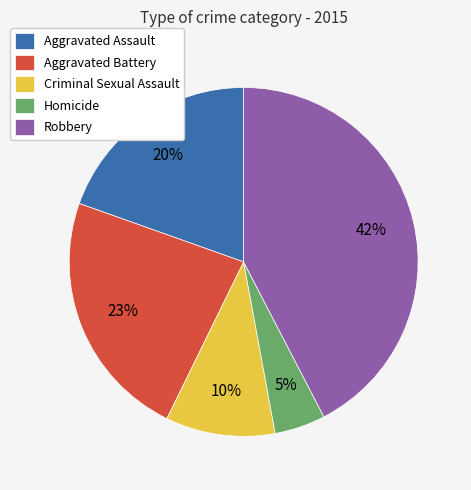

Do Aggravated Battery and Robbery together represent more than half of the pie?

Yes